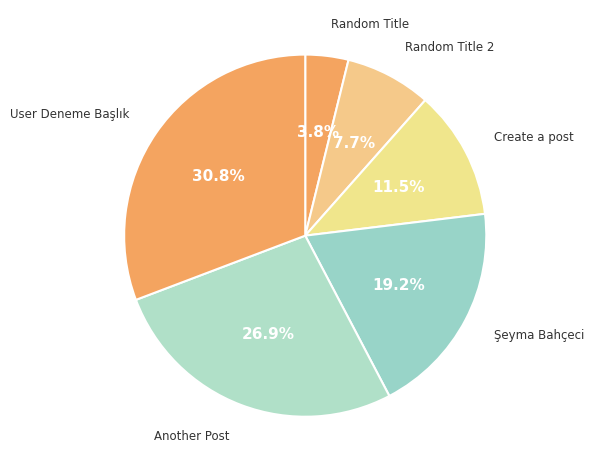

Which slice is the largest?

User Deneme Başlık